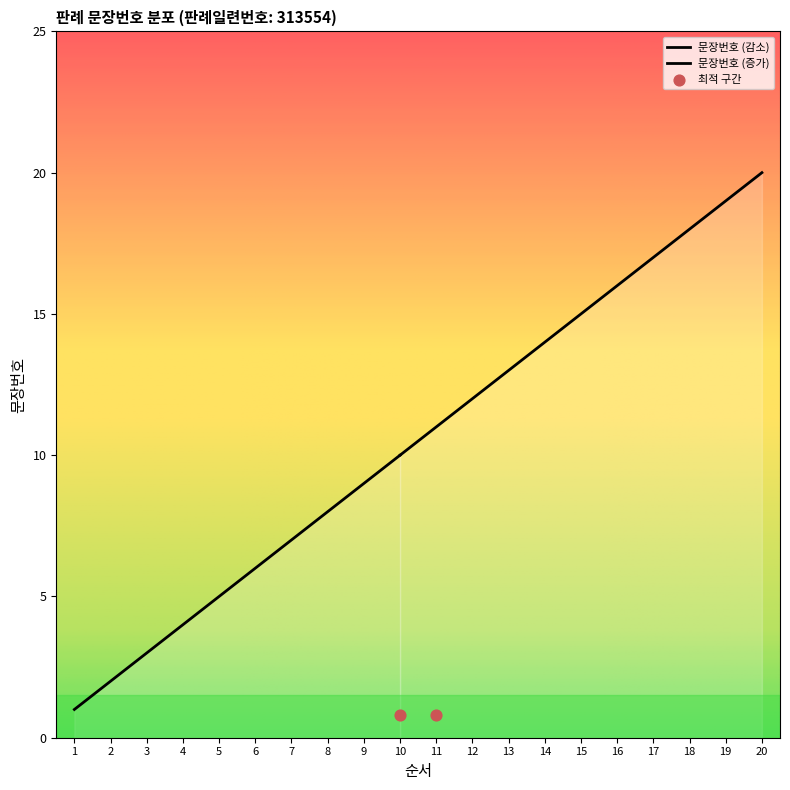

What is the change in value from 6 to 11?

+5